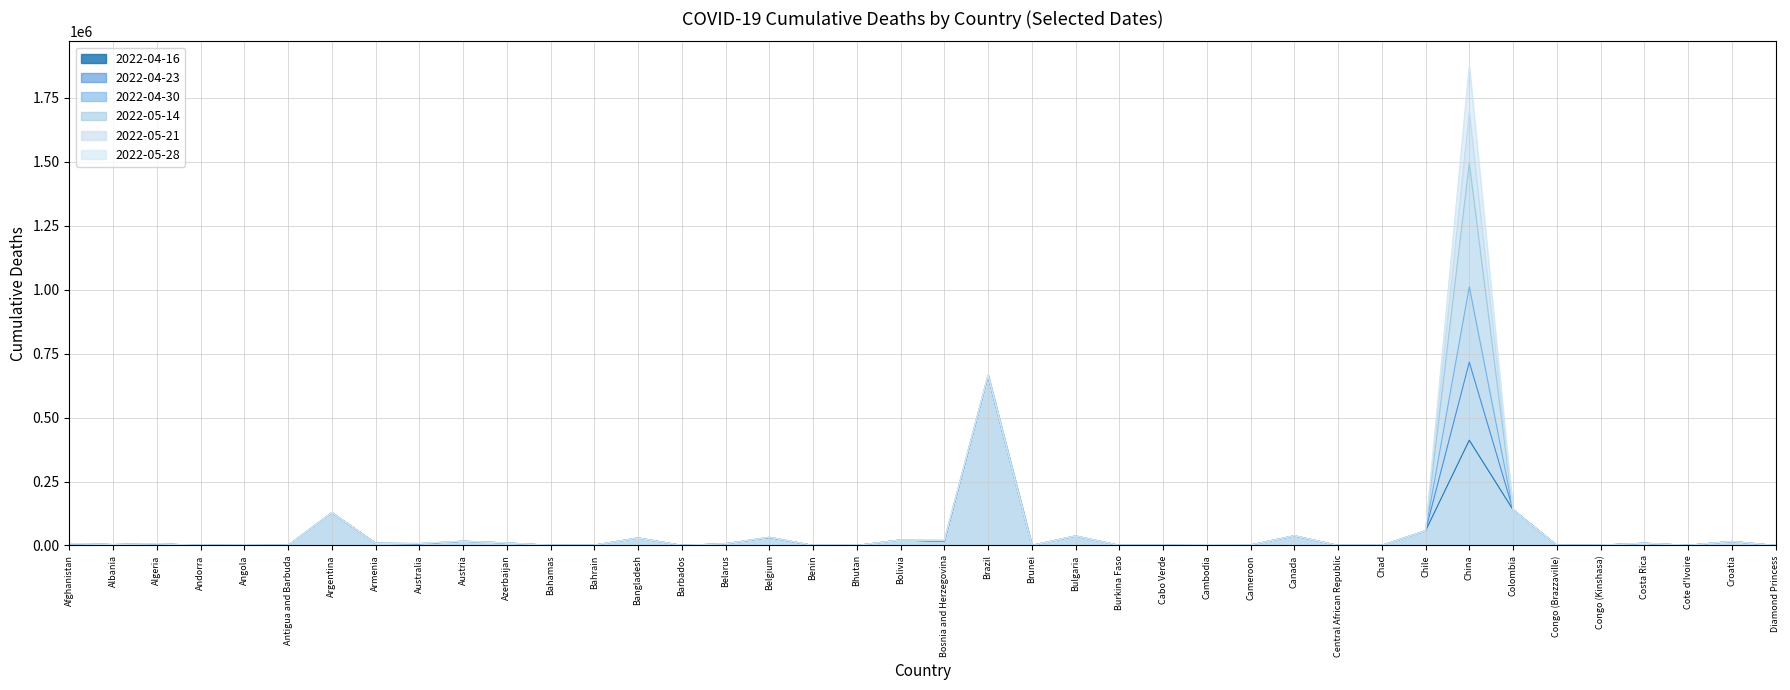

Is the value of 2022-04-23 at Australia greater than the value of 2022-04-16 at Chad?

Yes